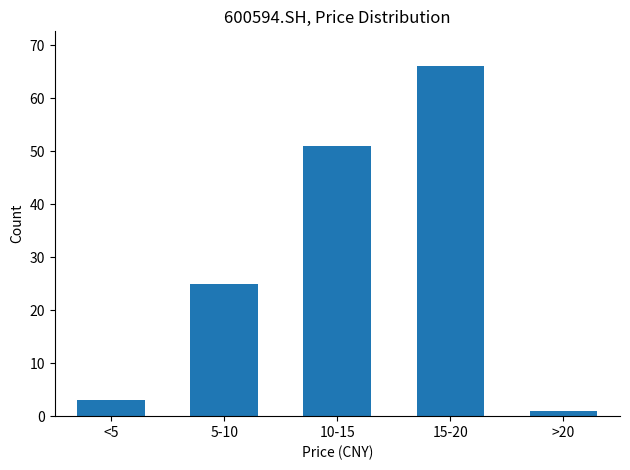

Reading left to right, extract all data points from this chart.

<5=3	5-10=25	10-15=51	15-20=66	>20=1